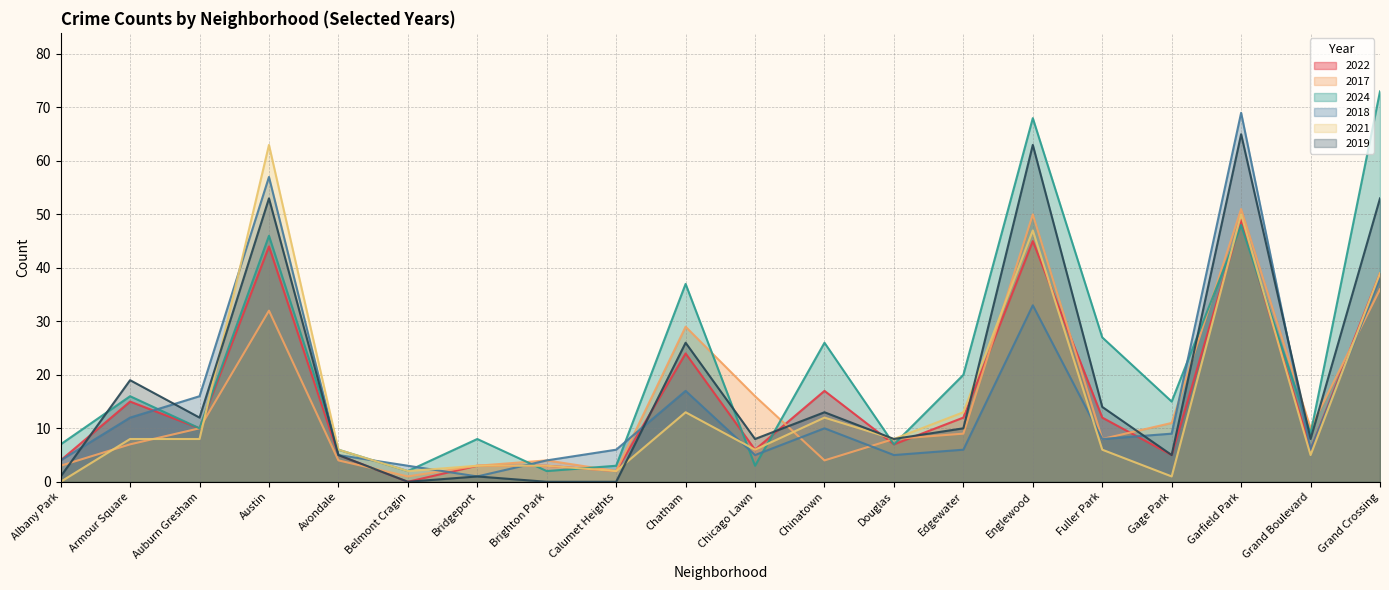

What are all the series names shown in the legend?

2022, 2017, 2024, 2018, 2021, 2019